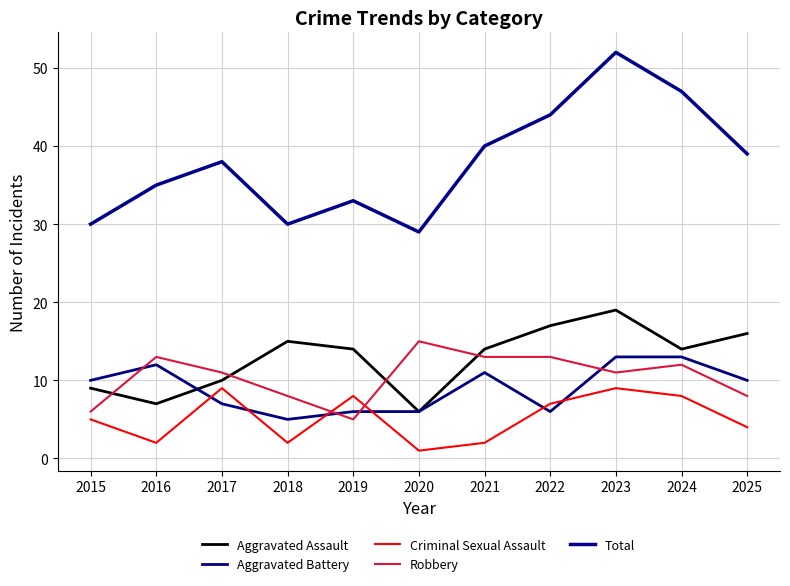

How many series are shown in this chart?

5